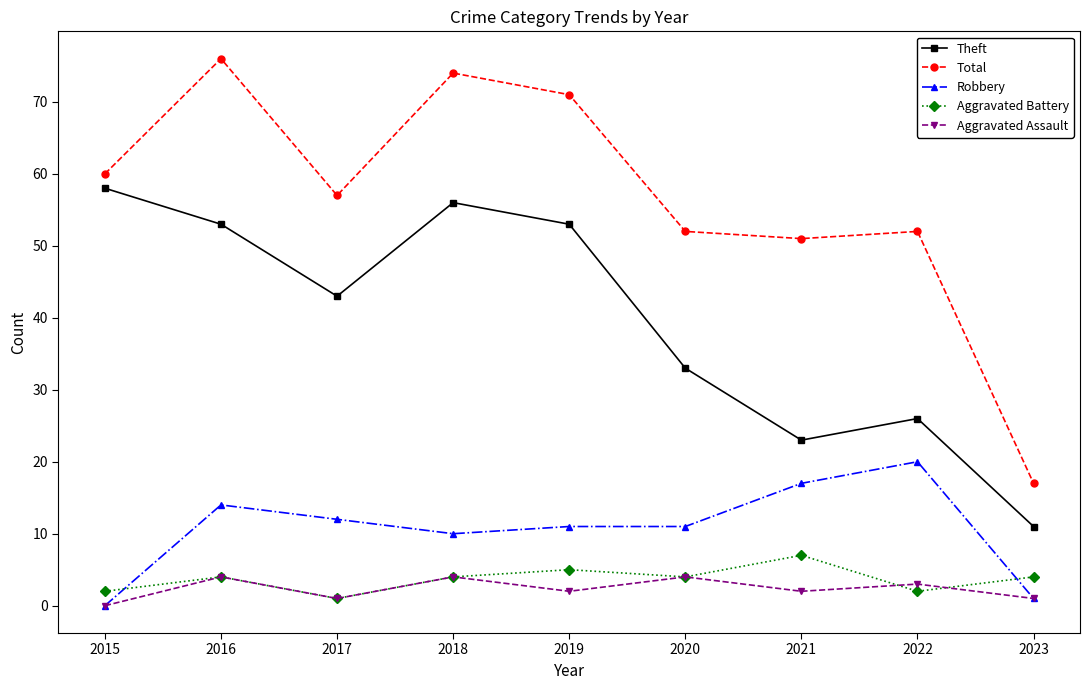

What are all the series names shown in the legend?

Theft, Total, Robbery, Aggravated Battery, Aggravated Assault